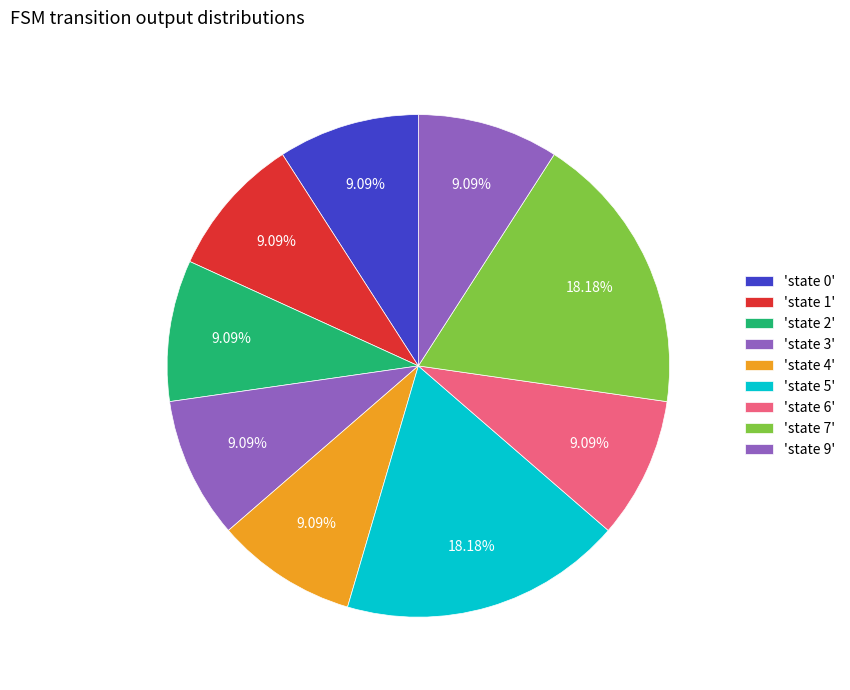

How many slices are in this pie chart?

9